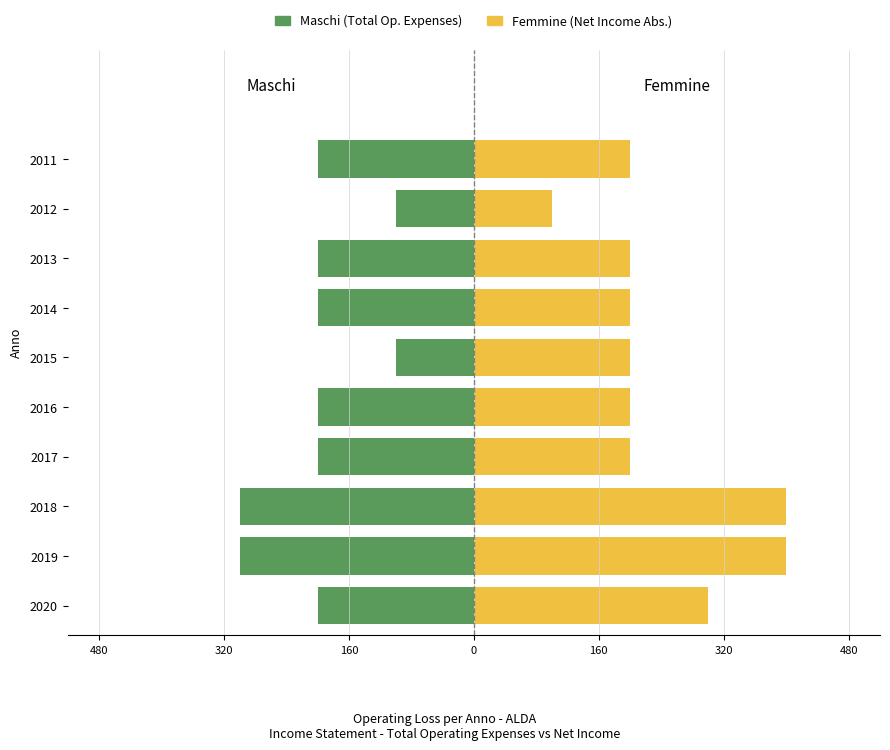

What is the difference between the second highest and second lowest values in the Femmine (Net Income Abs.) series?

200